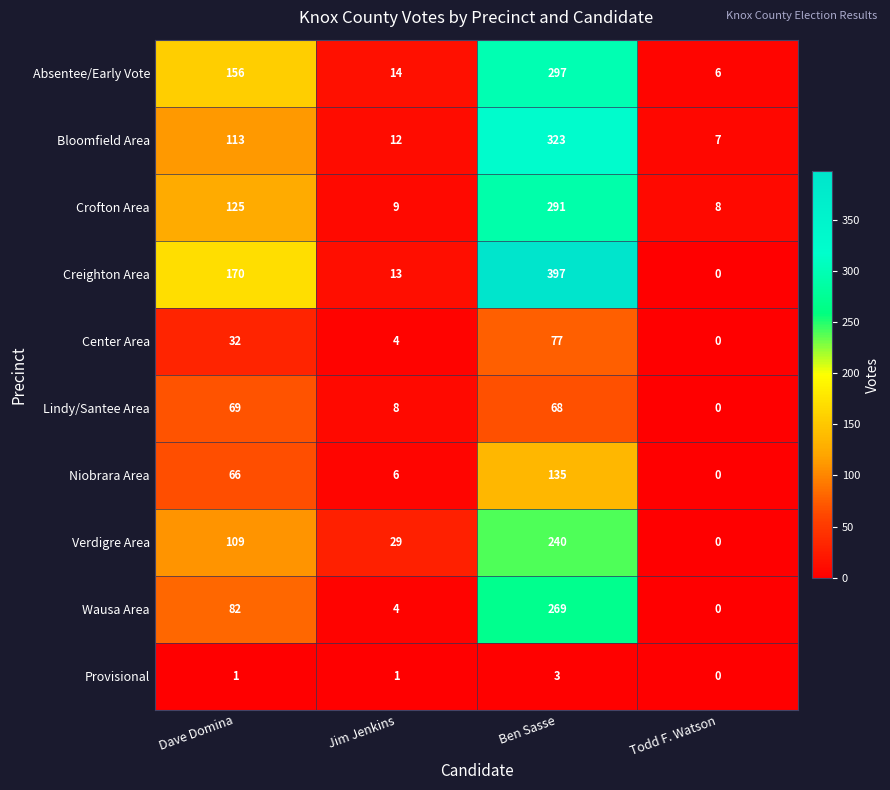

What is the difference between the maximum and minimum values in the Niobrara Area series?

135